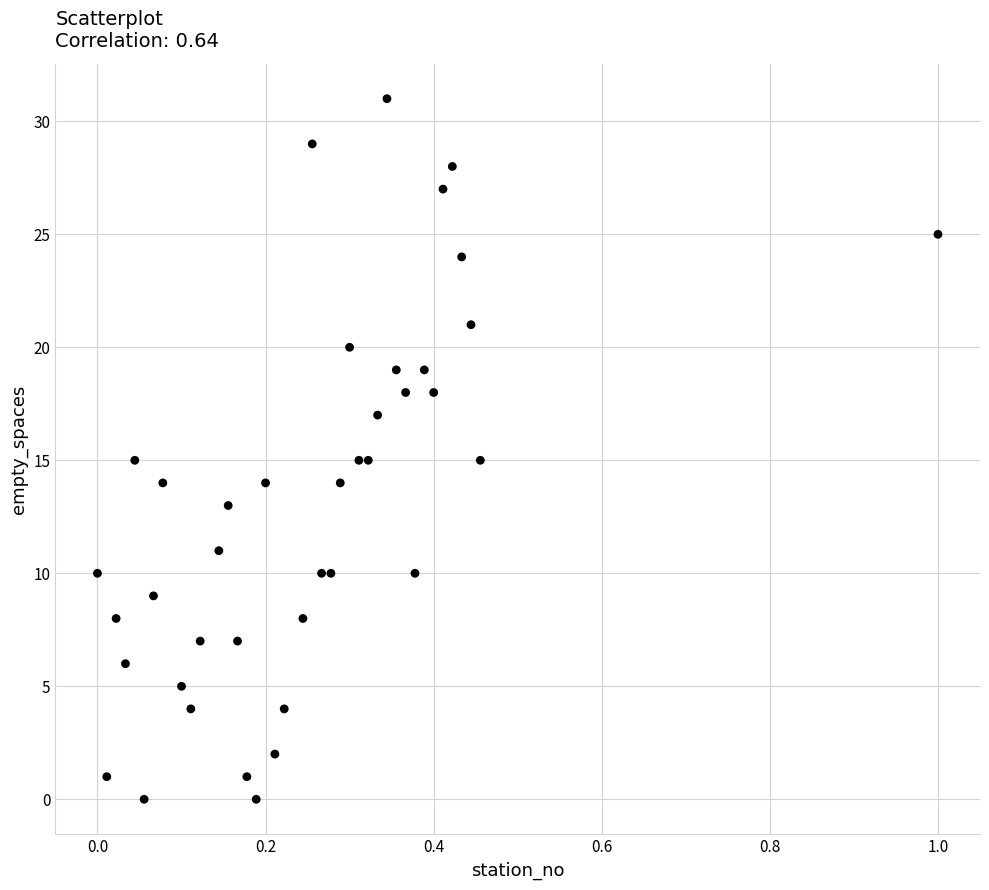

What is the range of Y values (max minus min)?

31